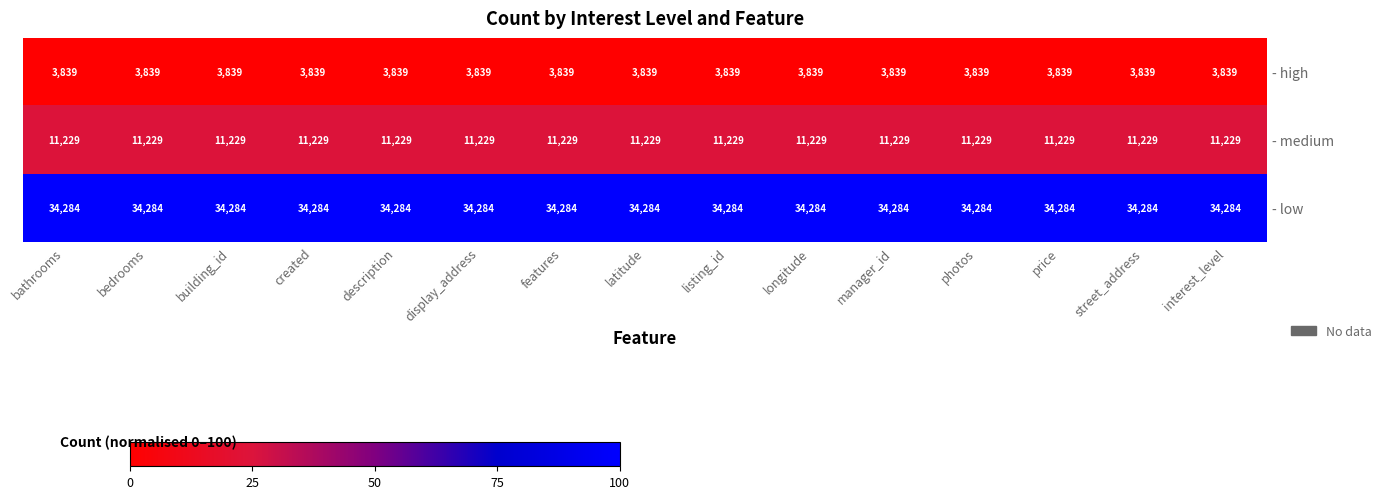

What is the sum of all - low values?

514260